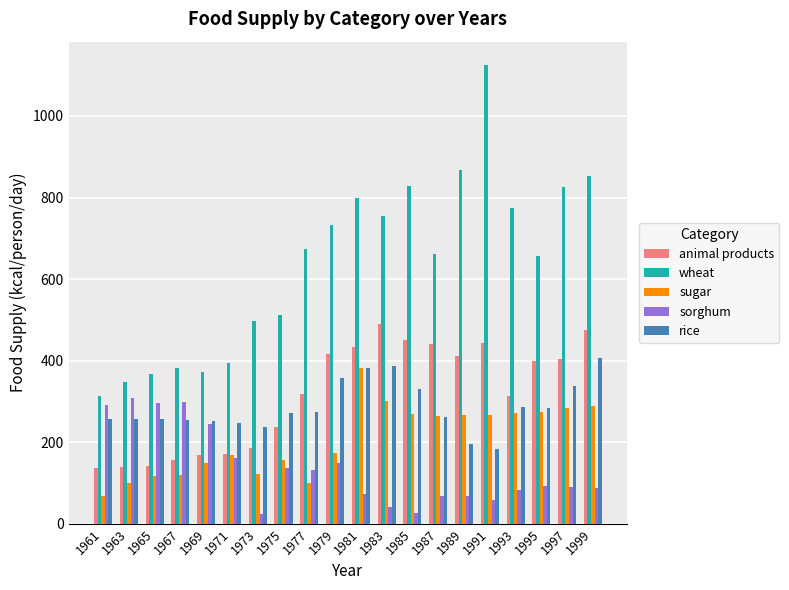

Is the value of sorghum at 1993 greater than the value of sugar at 1973?

No